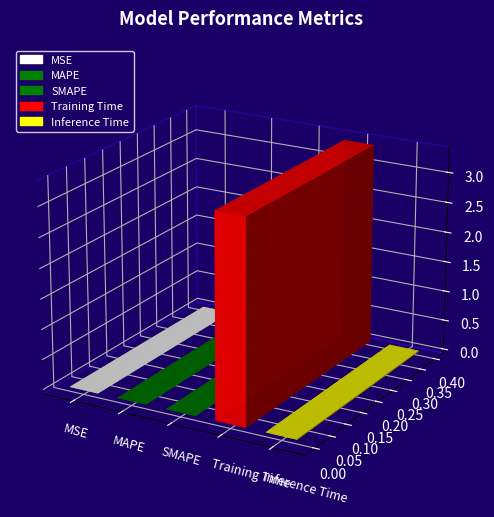

List the labels in order of value, smallest first.

MSE, SMAPE, MAPE, Inference Time, Training Time